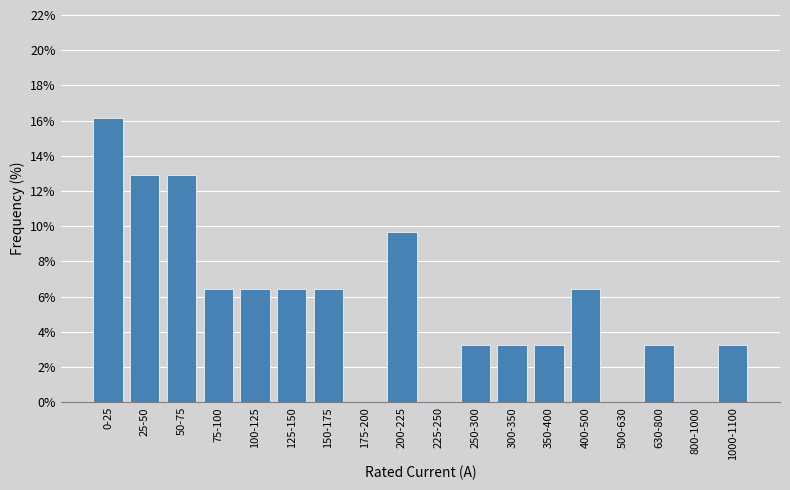

Reading right to left, what are all the values shown in this chart?

1000-1100=3.2	800-1000=0.0	630-800=3.2	500-630=0.0	400-500=6.5	350-400=3.2	300-350=3.2	250-300=3.2	225-250=0.0	200-225=9.7	175-200=0.0	150-175=6.5	125-150=6.5	100-125=6.5	75-100=6.5	50-75=12.9	25-50=12.9	0-25=16.1